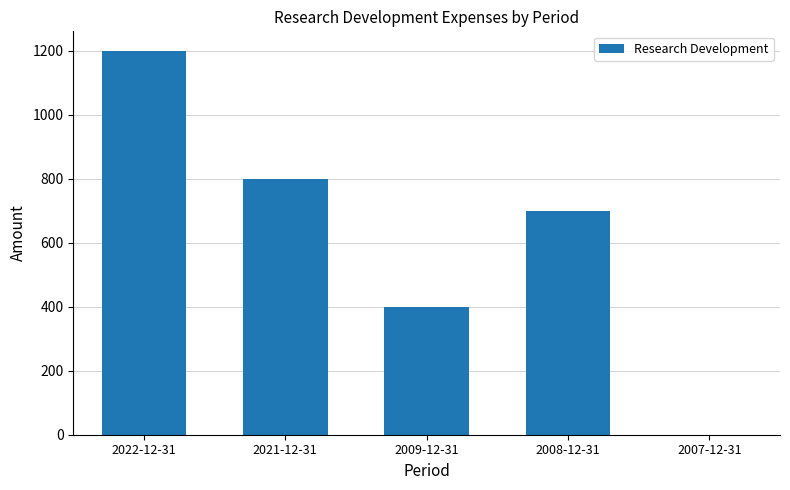

Between 2008-12-31 and 2022-12-31, which is larger?

2022-12-31